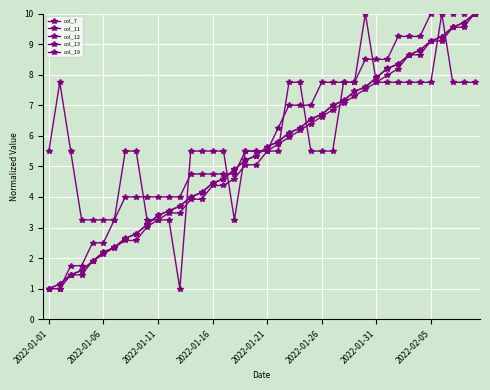

How many data points does each series have?

40